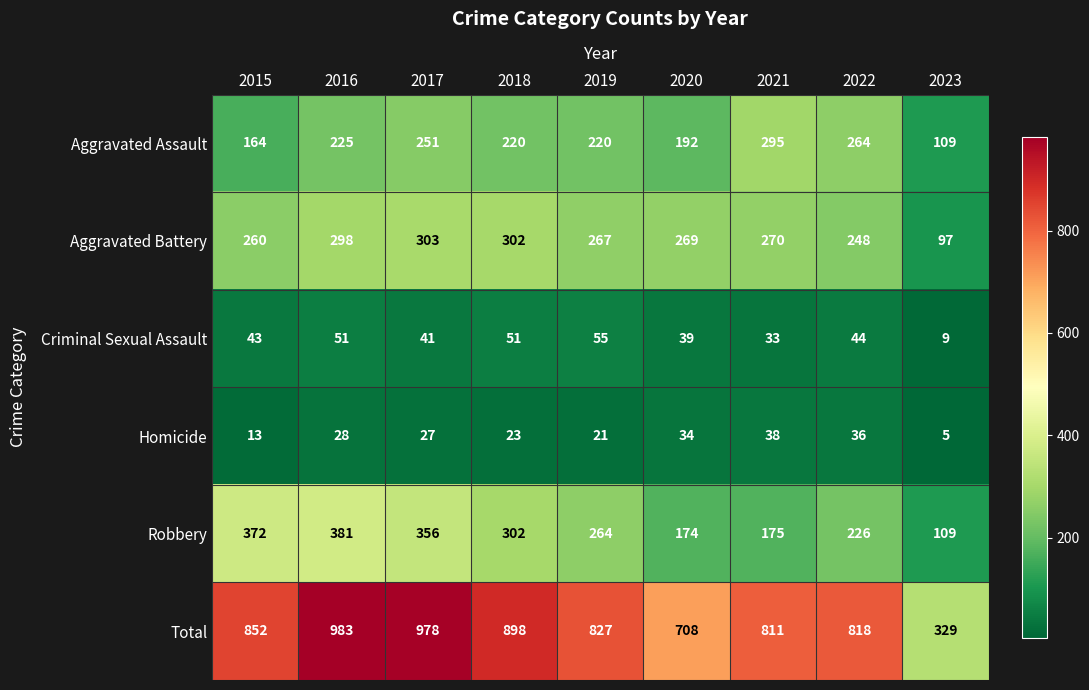

At which category is the sum across all series the highest?

2016